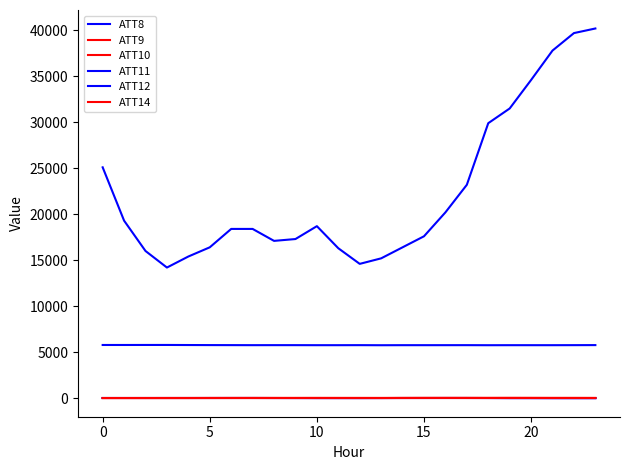

How many lines are shown in the chart?

6